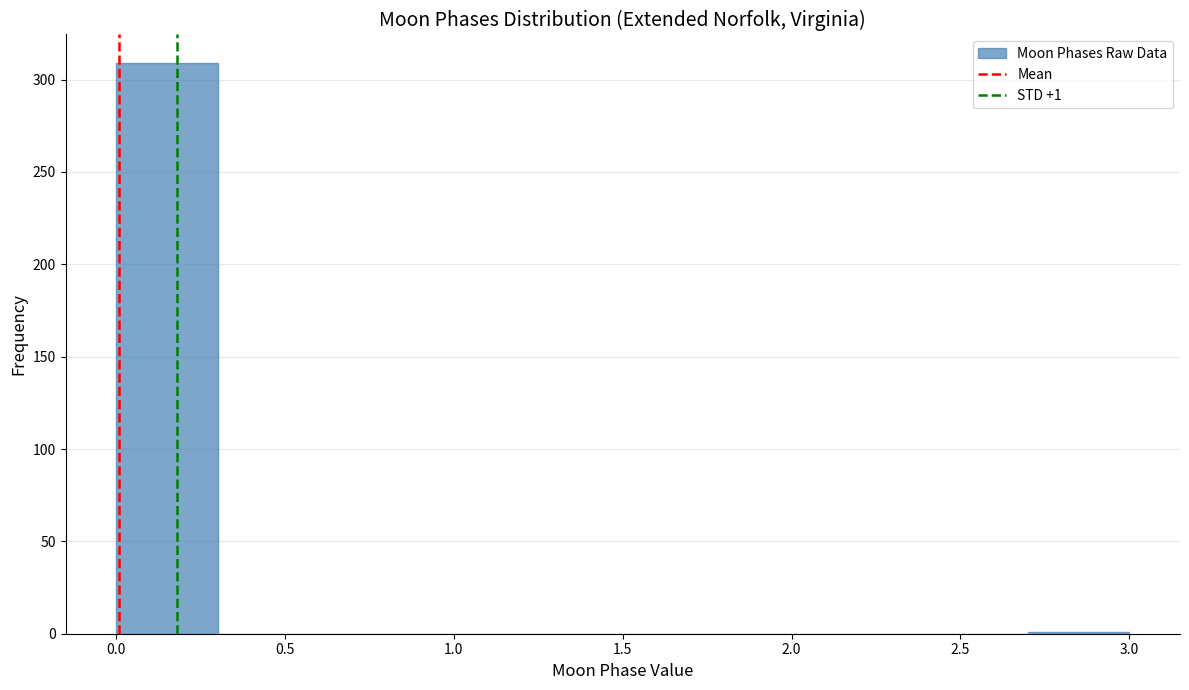

Which range on the x-axis has the tallest bar?

0.0 to 0.3